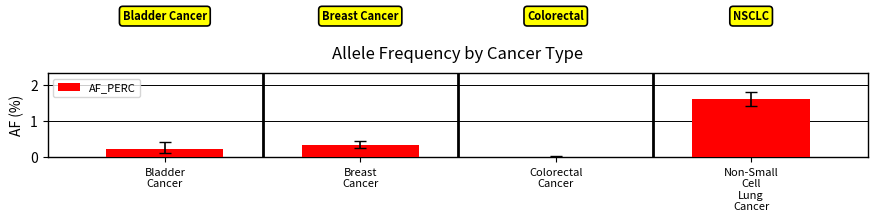

What is the change in value from Bladder
Cancer to Breast
Cancer?

+0.1